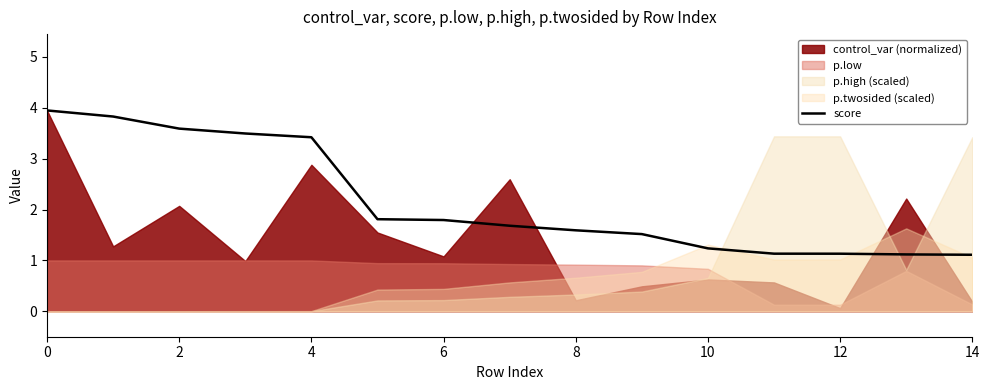

What is the maximum value for score?

3.9